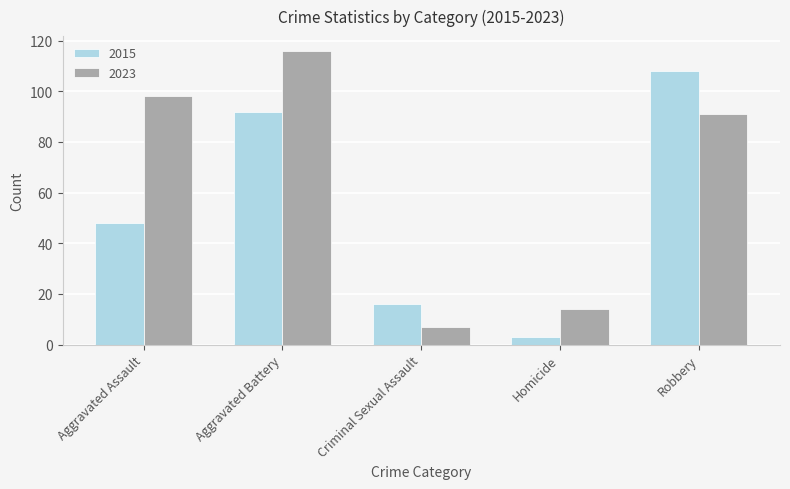

What position from the right is Robbery?

1